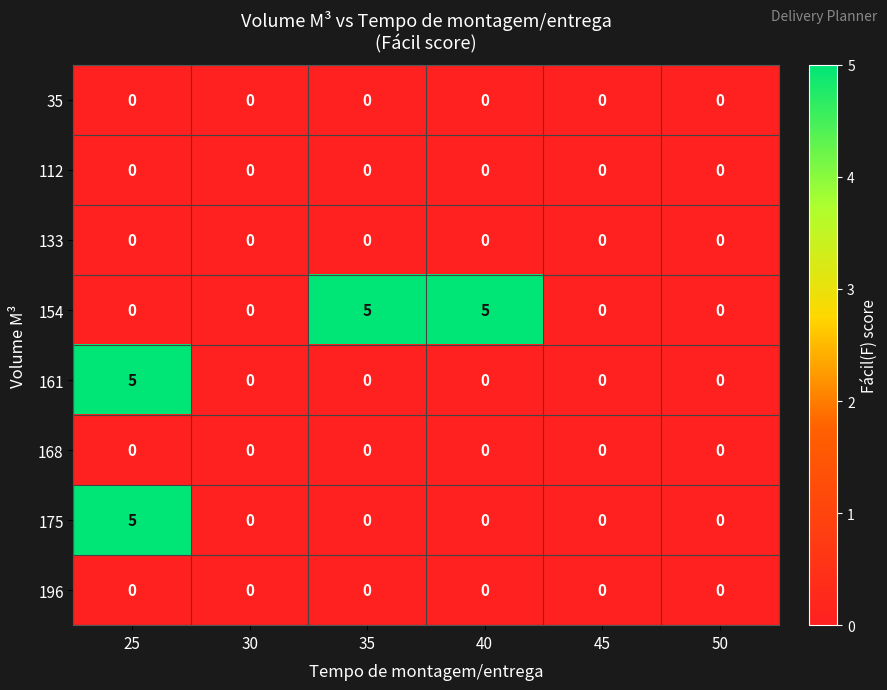

What is the sum of the 154 values at 25 and 35?

5